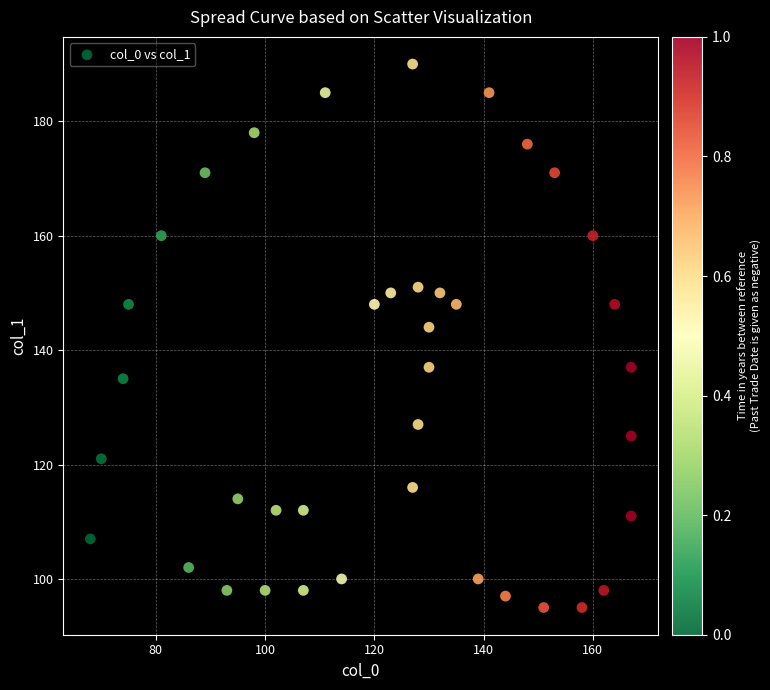

What Y value in the scatter plot is closest to 142?

144